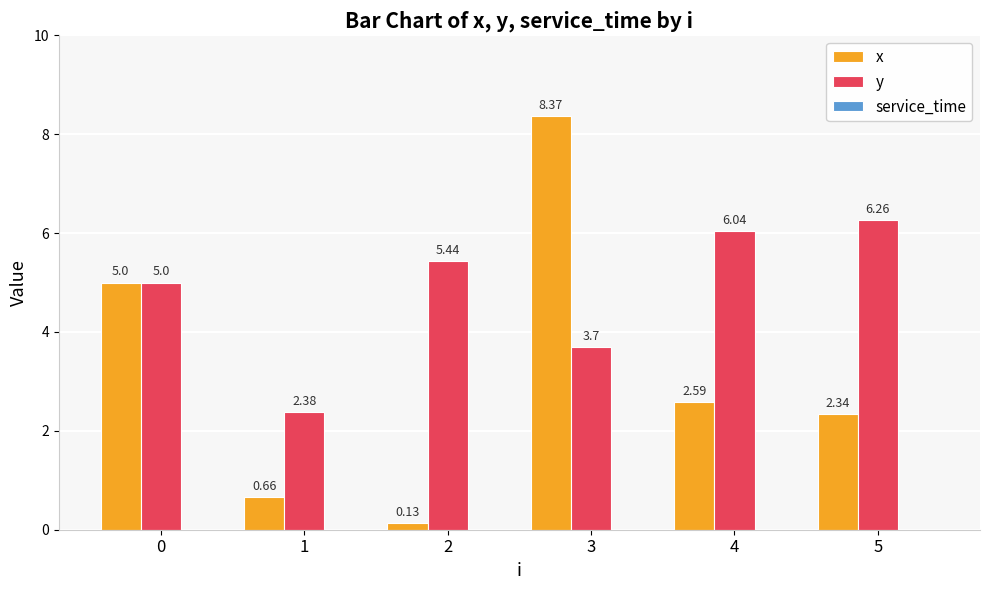

What is the difference between the y values at 5 and 1?

3.9